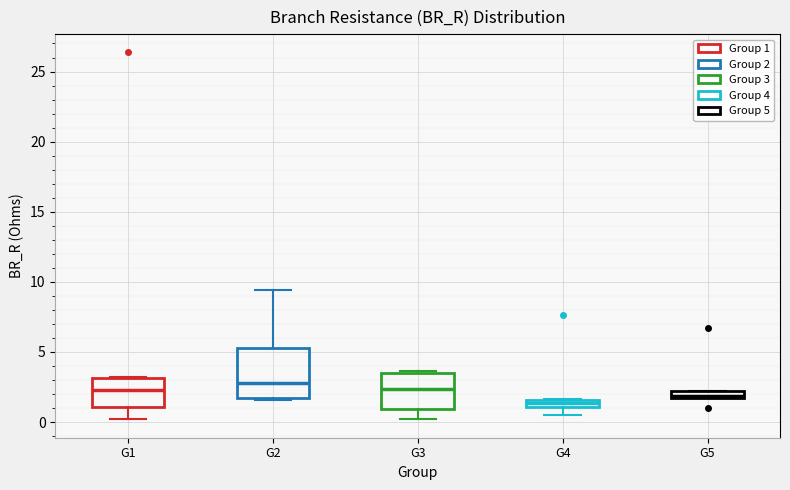

Which box is the tallest, from its lower edge to its upper edge?

G2